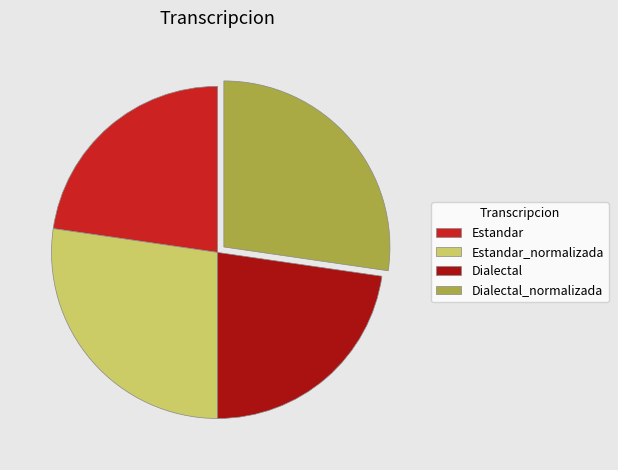

How many segments does this pie chart have?

4